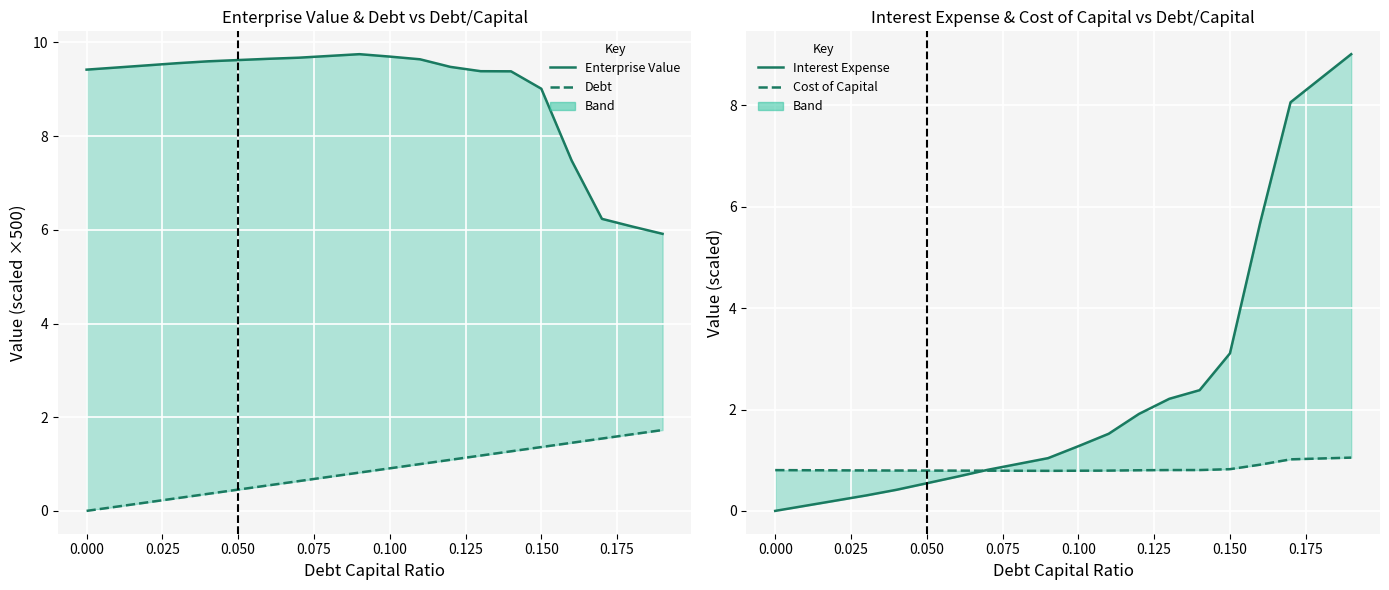

True or false: Interest Expense (÷20) has more than 2 interior local peaks.

False